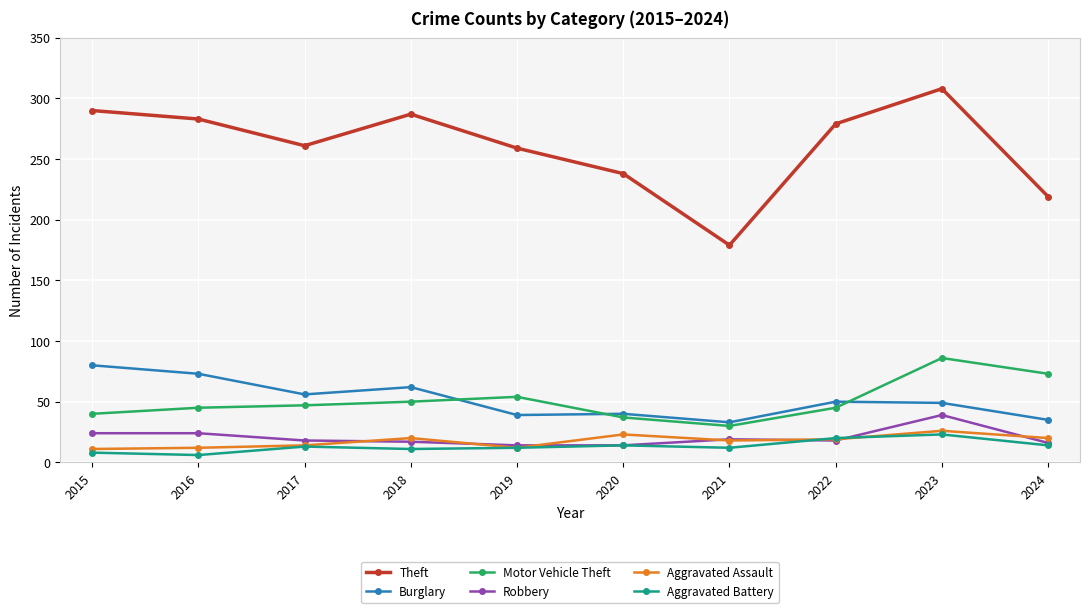

True or false: Aggravated Assault and Motor Vehicle Theft intersect in this chart.

False